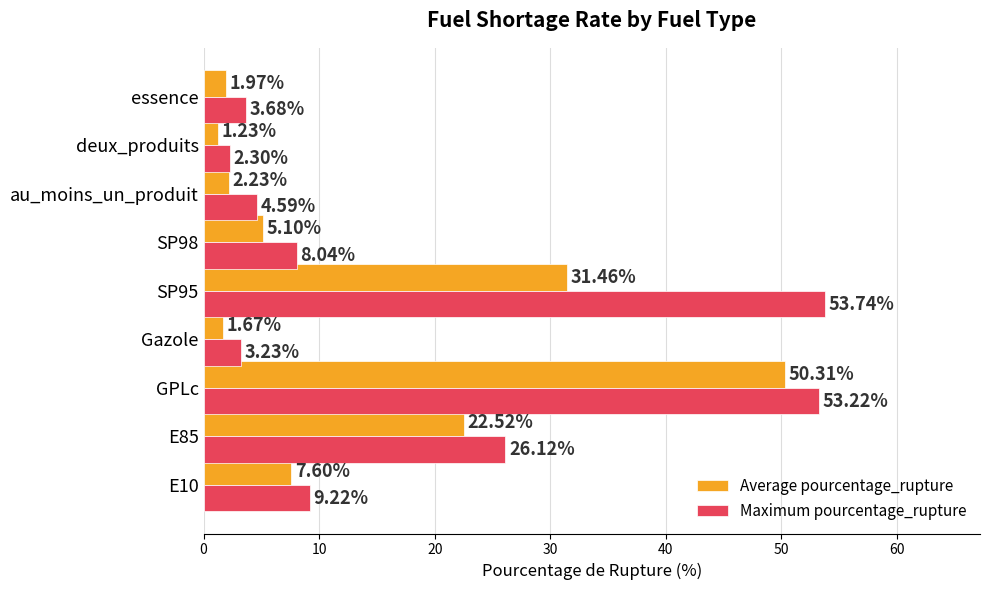

What are all the series names shown in the legend?

Average pourcentage_rupture, Maximum pourcentage_rupture